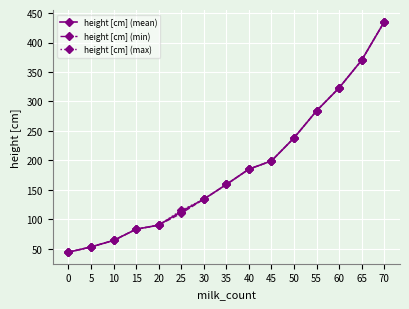

What is the maximum value for height [cm] (max)?

435